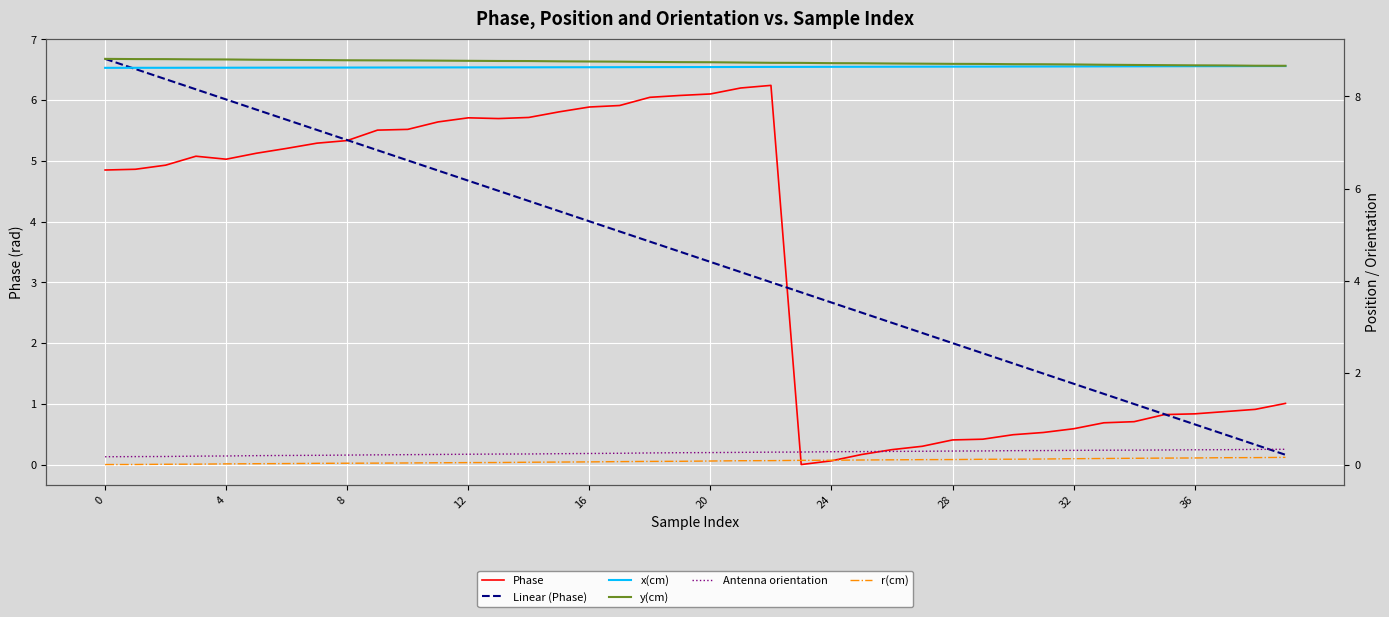

What value does the Antenna orientation series have at 12?

0.2